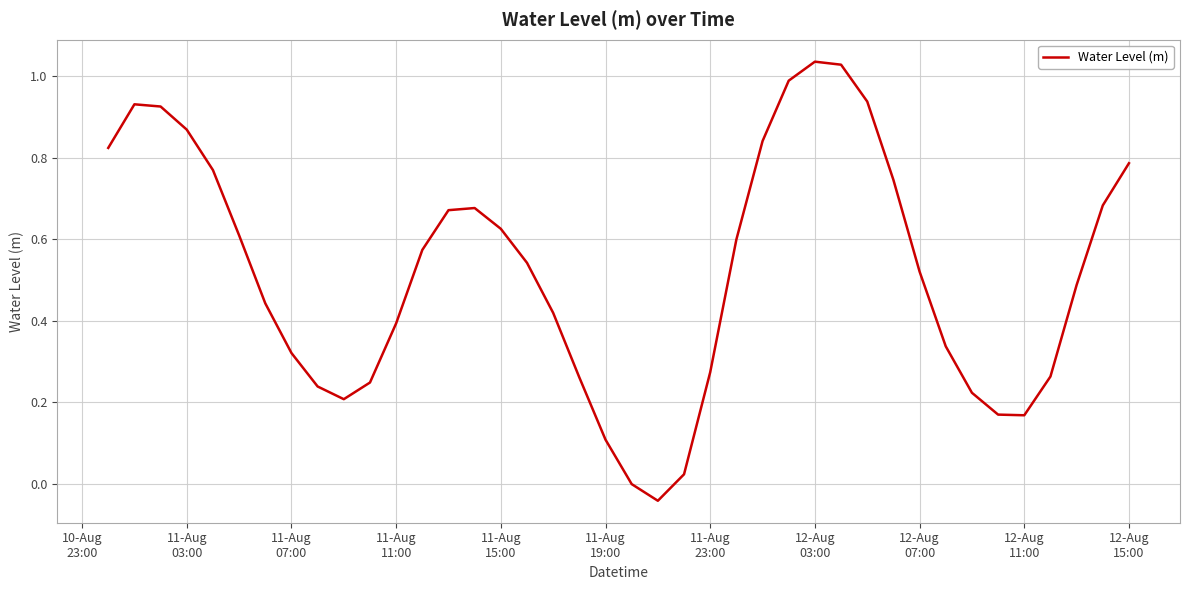

What is the difference between the maximum and minimum values?

1.1